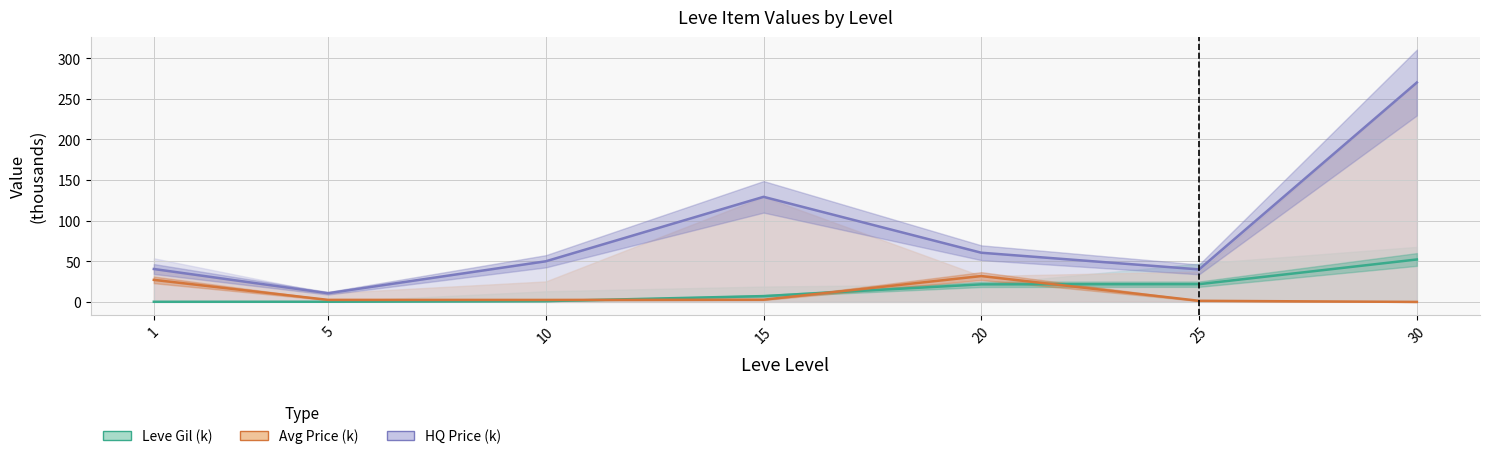

Reading left to right, transcribe all the data shown in this chart.

Leve Gil (k): 0.2	0.2	1.0	7.2	21.6	21.8	52.2
Avg Price (k): 27.1	2.5	2.4	2.7	31.8	1.3	0.0
HQ Price (k): 40.5	10.7	50.0	129.3	60.5	40.0	270.0